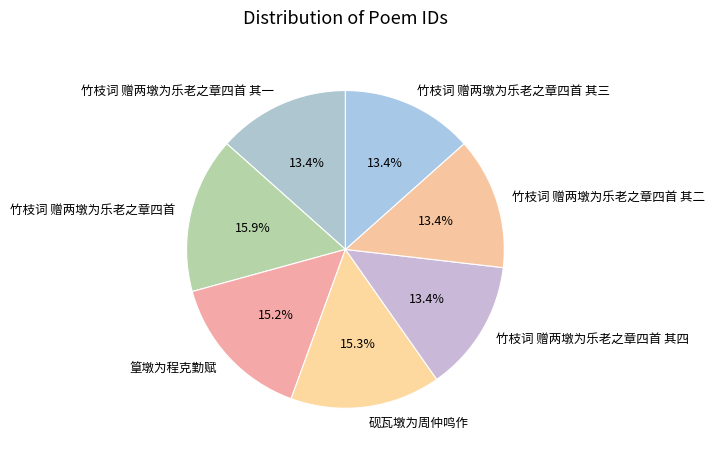

What is the total percentage of 竹枝词 赠两墩为乐老之章四首 其二 and 竹枝词 赠两墩为乐老之章四首 其一?

26.8%